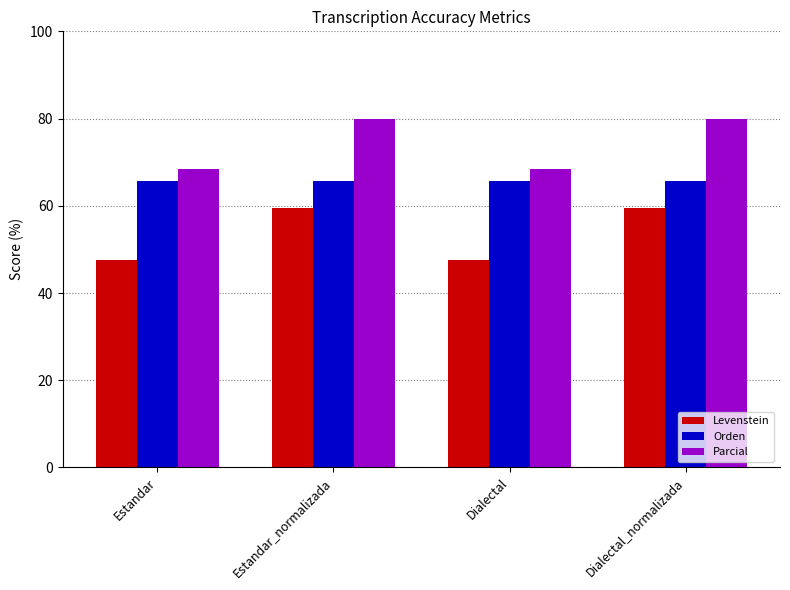

What are all the series names shown in the legend?

Levenstein, Orden, Parcial